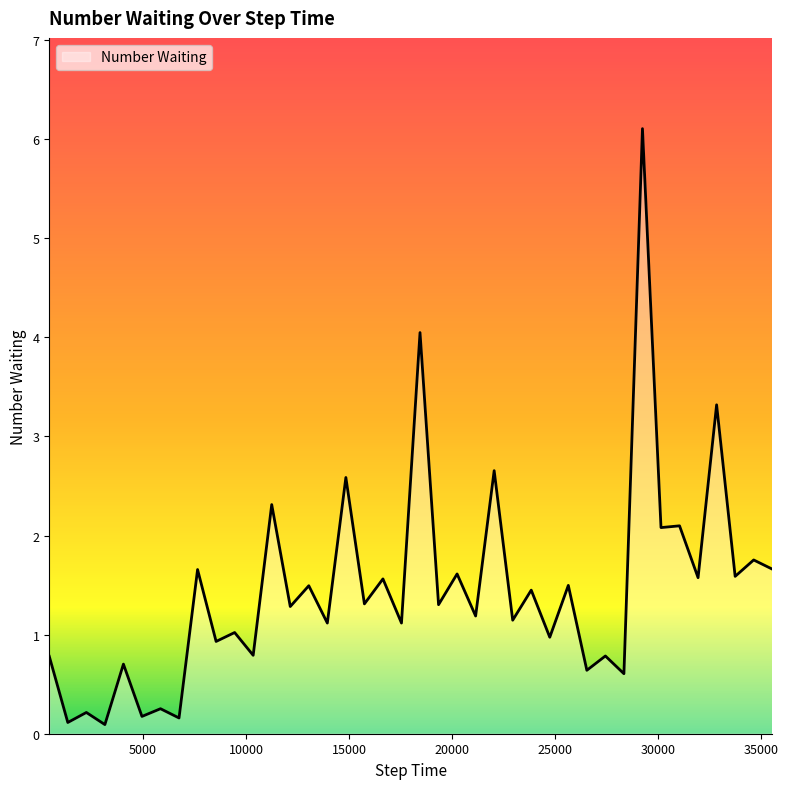

What is the minimum value shown in the chart?

0.1